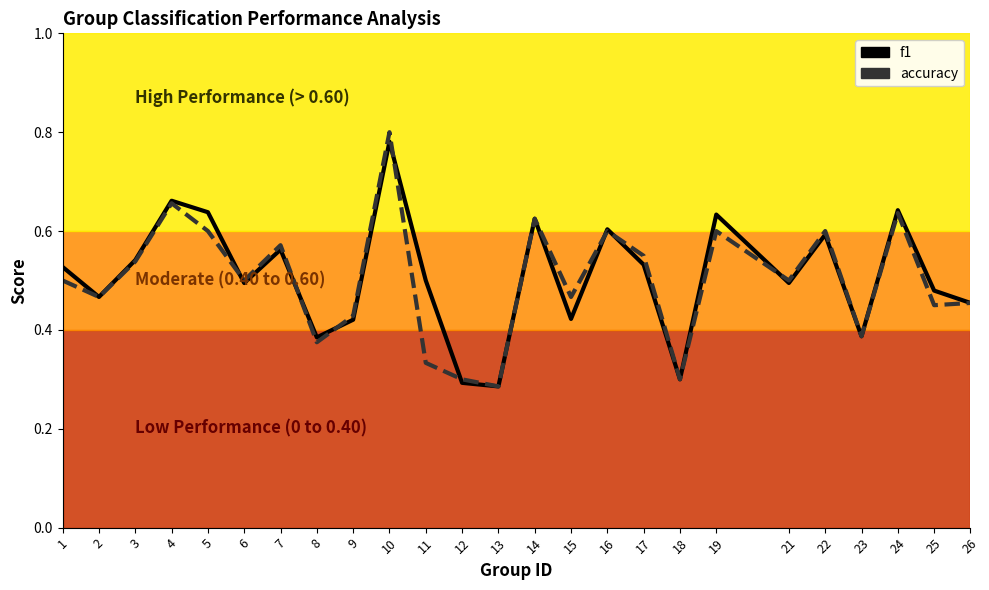

What is the average value of the f1 series?

0.5